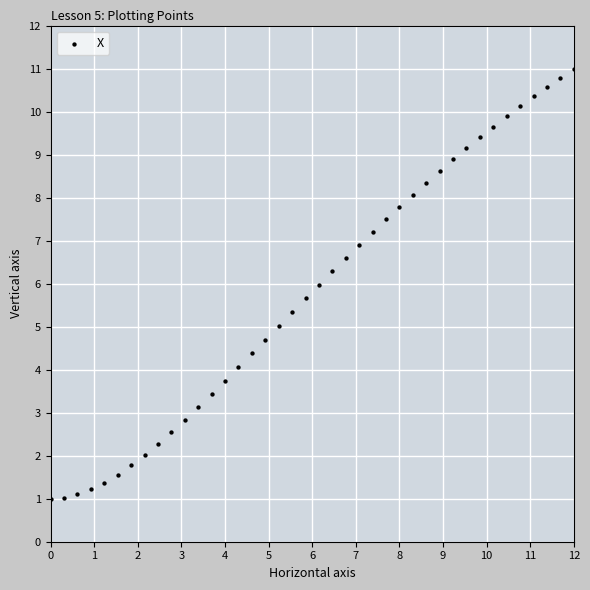

What is the range of X values (max minus min)?

12.0